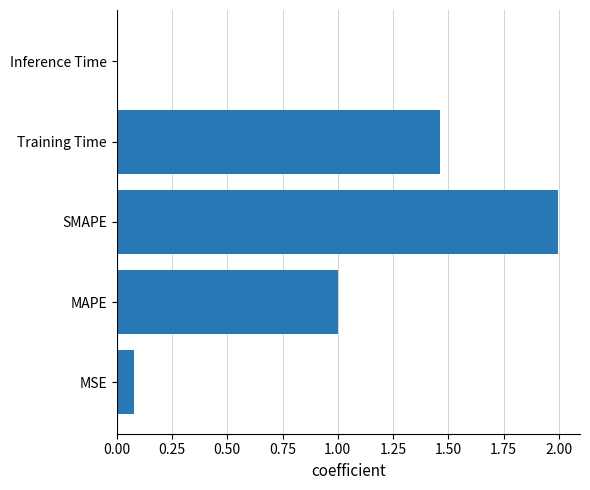

Which has a higher value, SMAPE or MSE?

SMAPE